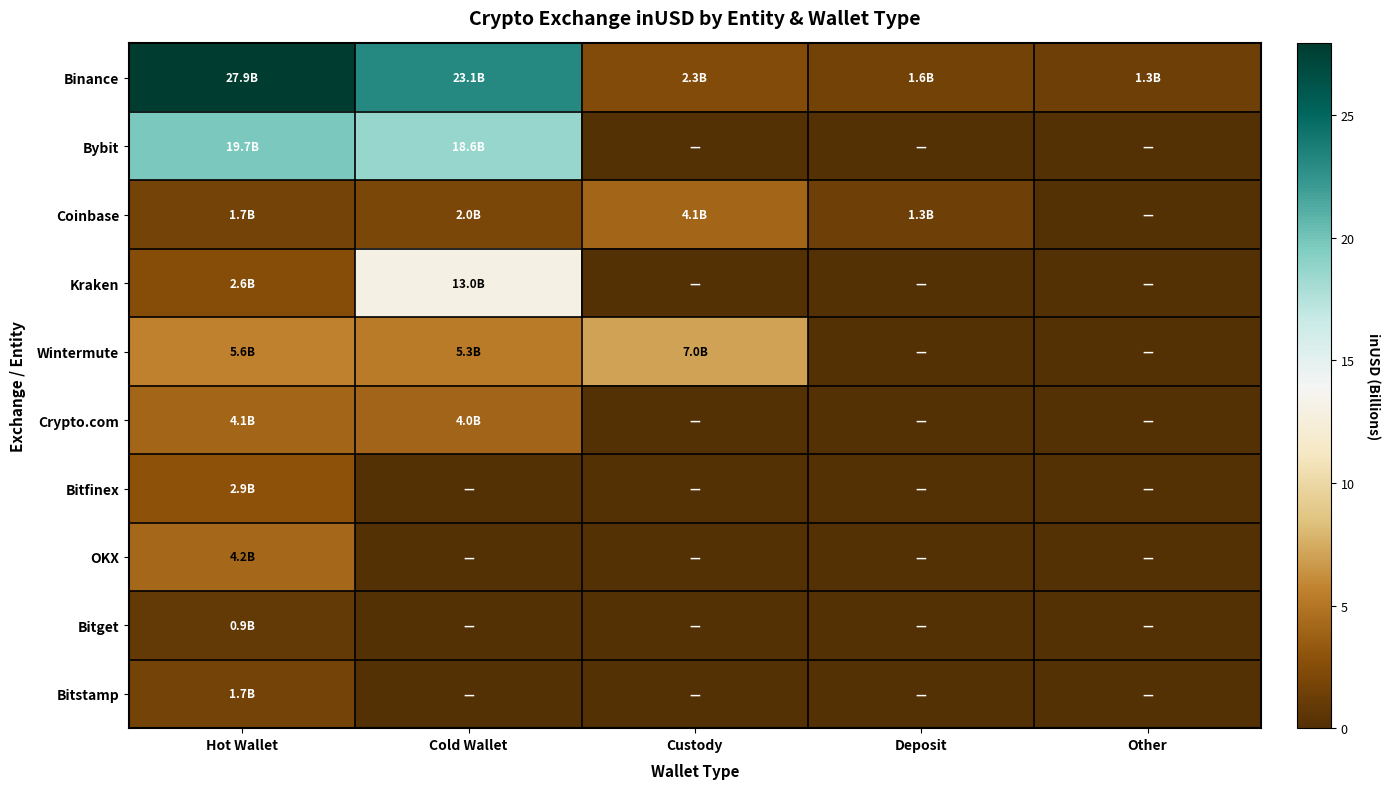

At Hot Wallet, list the series in order from largest to smallest.

Binance, Bybit, Wintermute, OKX, Crypto.com, Bitfinex, Kraken, Coinbase, Bitstamp, Bitget